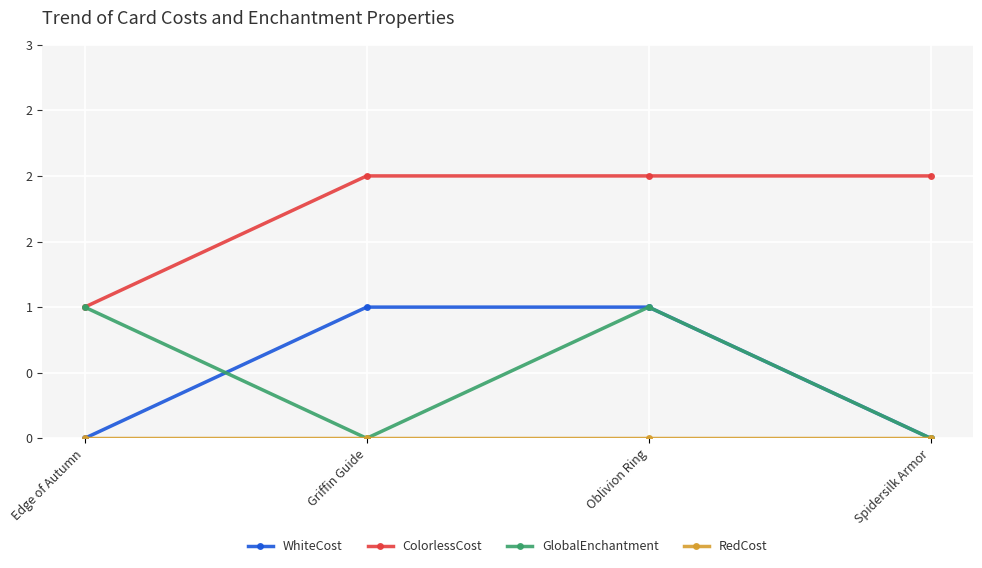

What is the label of the 3rd point from the right?

Griffin Guide